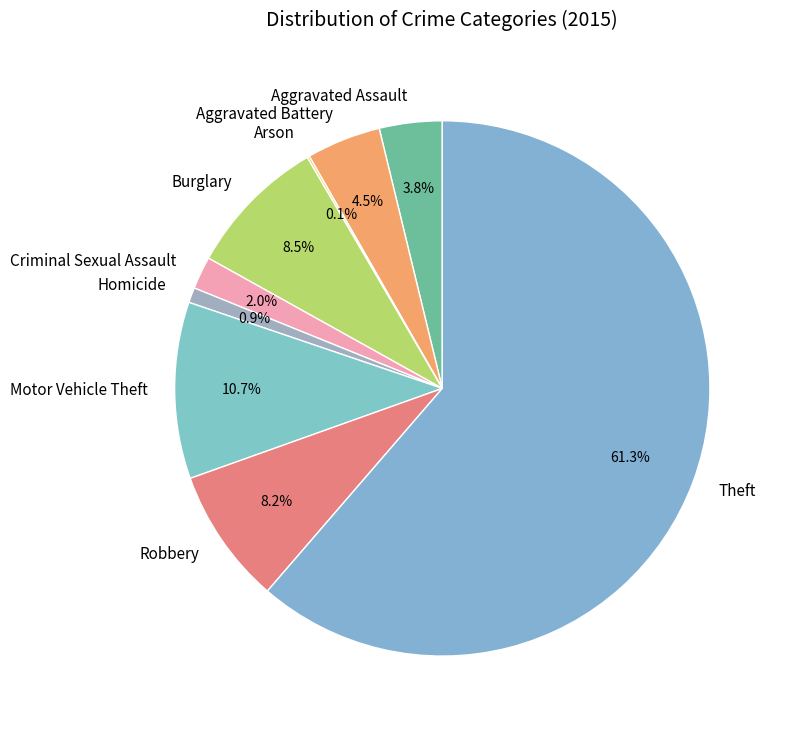

What percentage do Robbery and Motor Vehicle Theft together represent?

18.9%